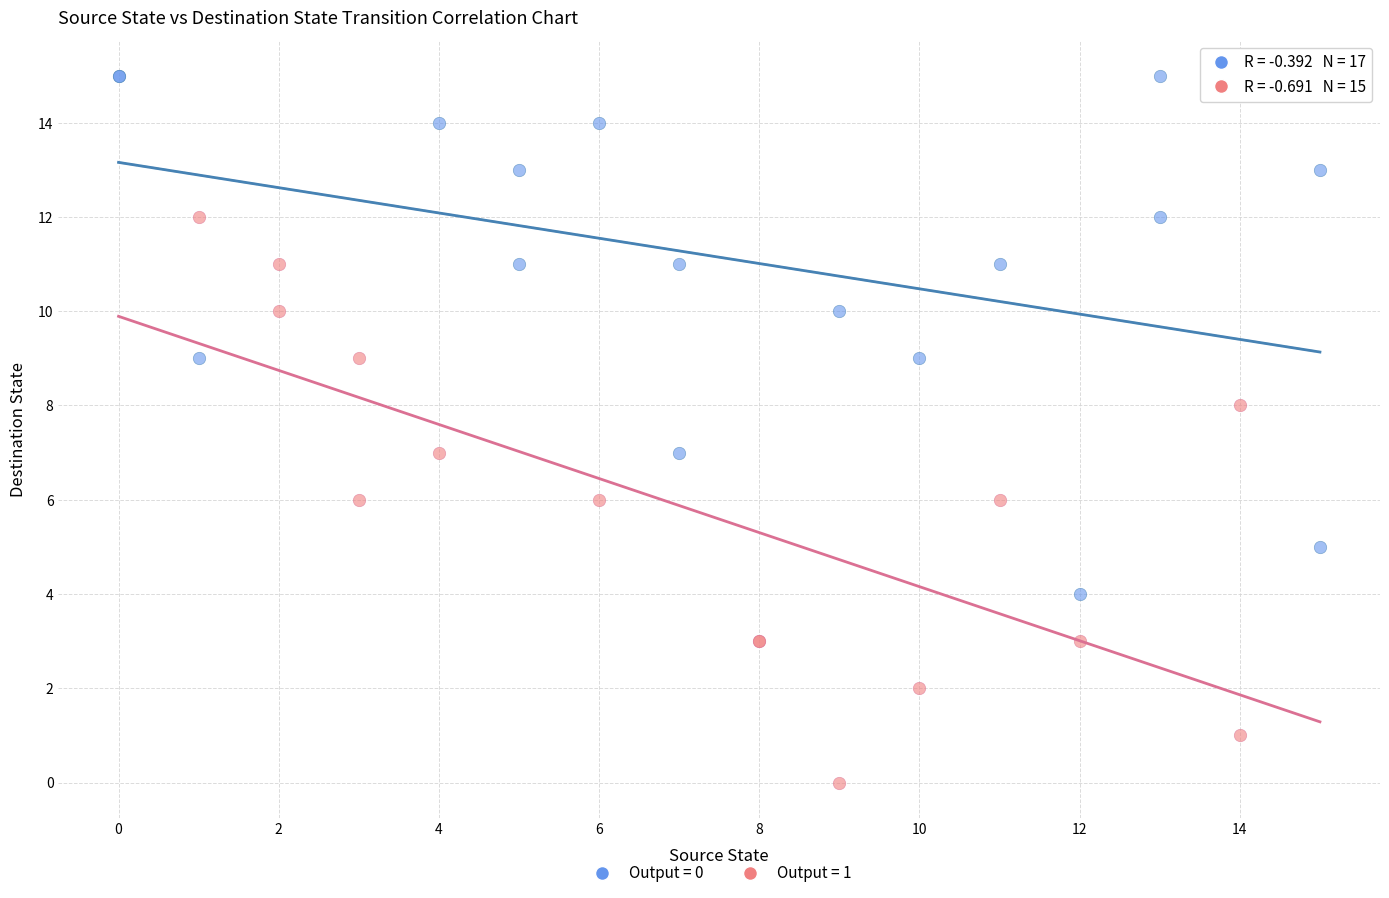

Which series reaches the minimum Y coordinate?

Output = 1